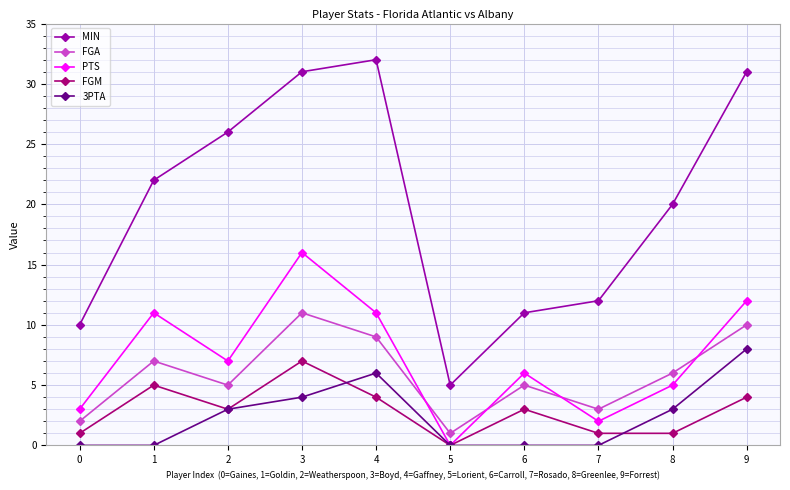

True or false: PTS and MIN cross at least once.

False